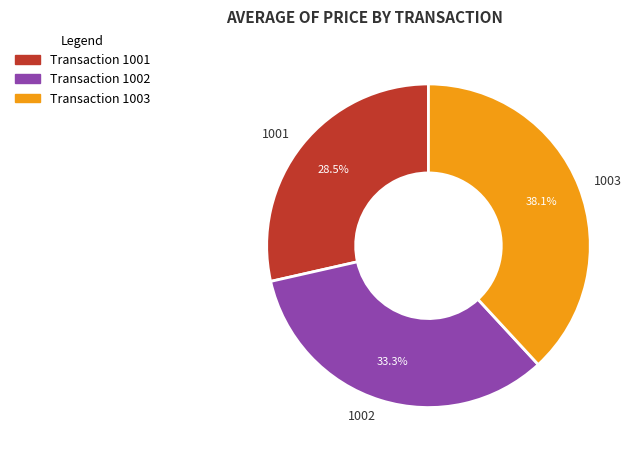

Approximately how many times larger is the value at 1003 compared to 1001?

1.3